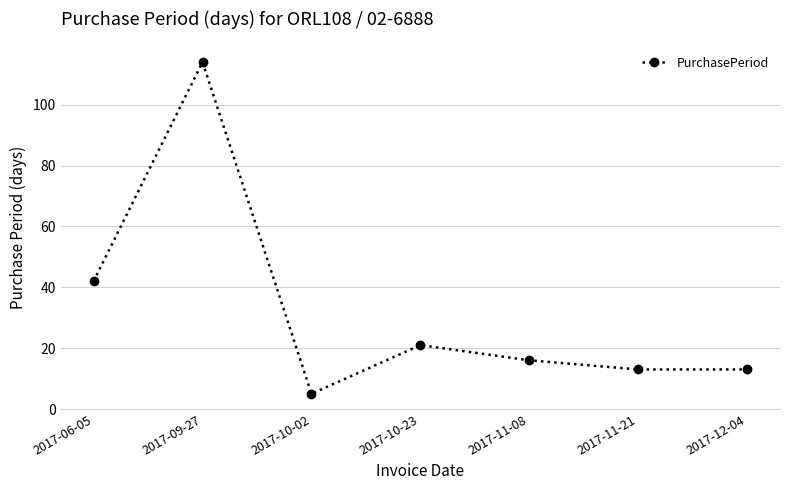

What is the smallest value displayed?

5